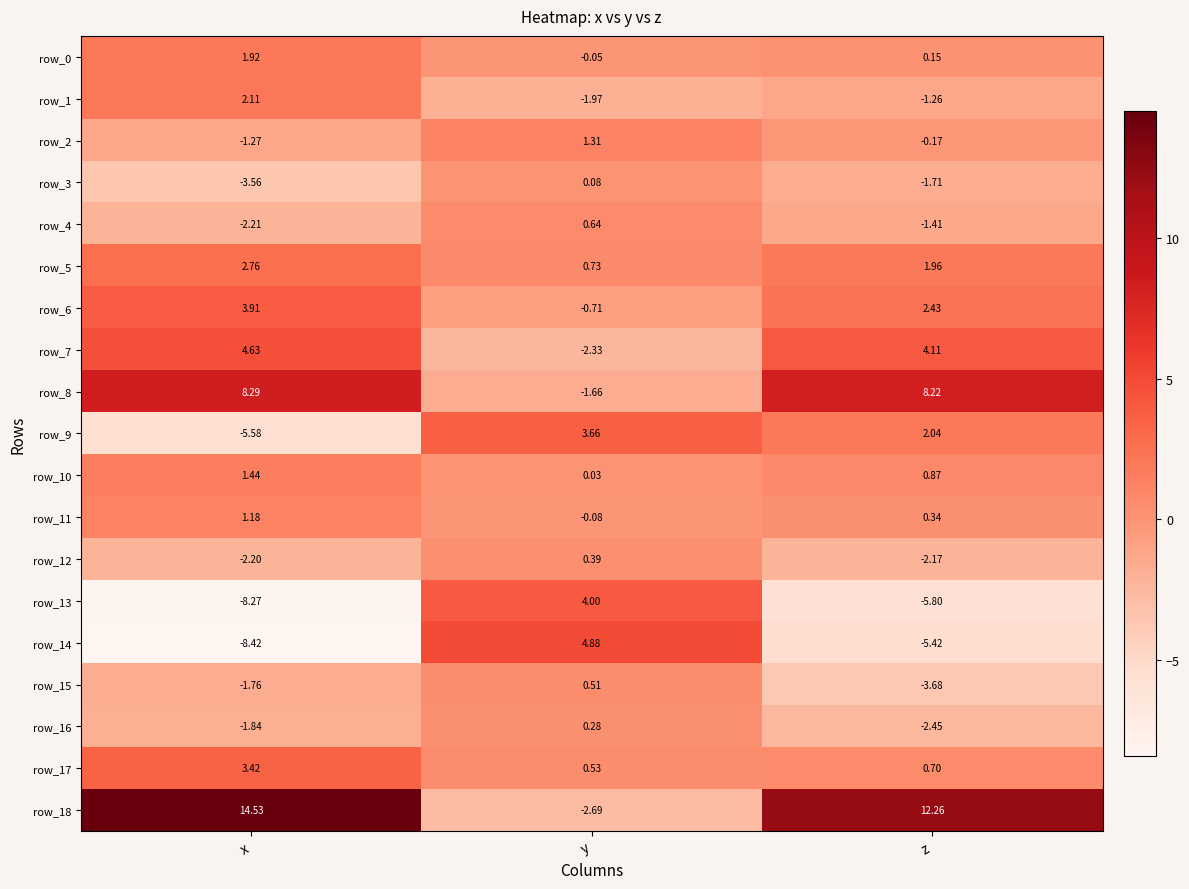

List the labels in order of row_9 value, largest first.

y, z, x